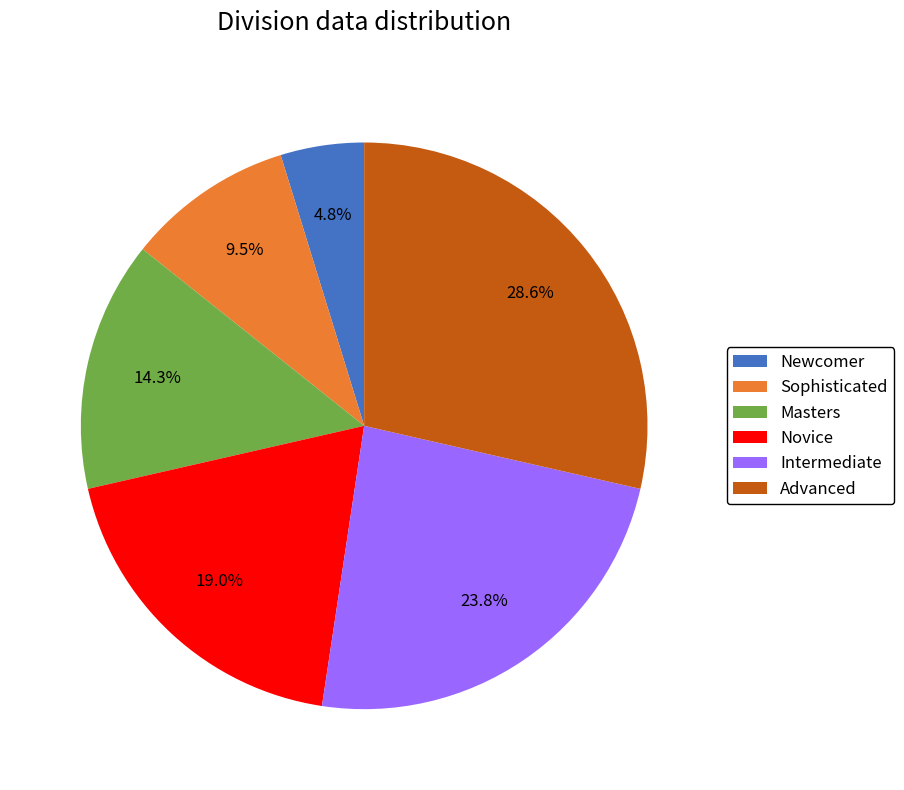

How much of the chart is everything except Intermediate?

76.2%